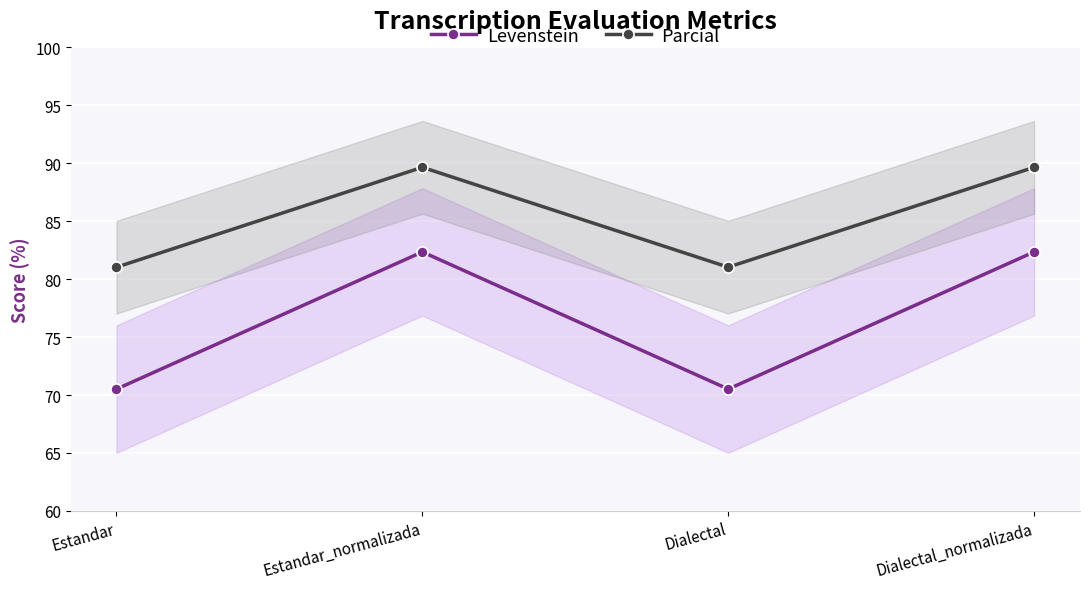

How many data points does each series have?

4